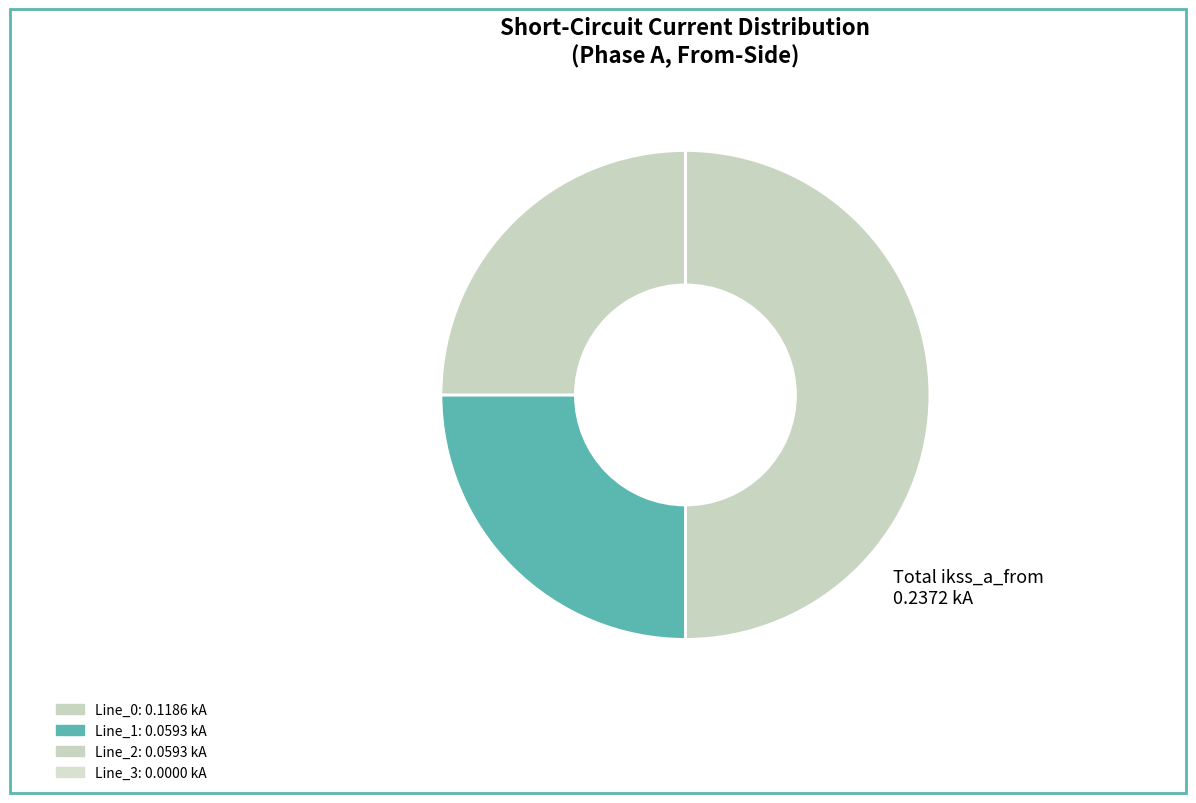

What is the smallest slice in the pie chart?

Line_3